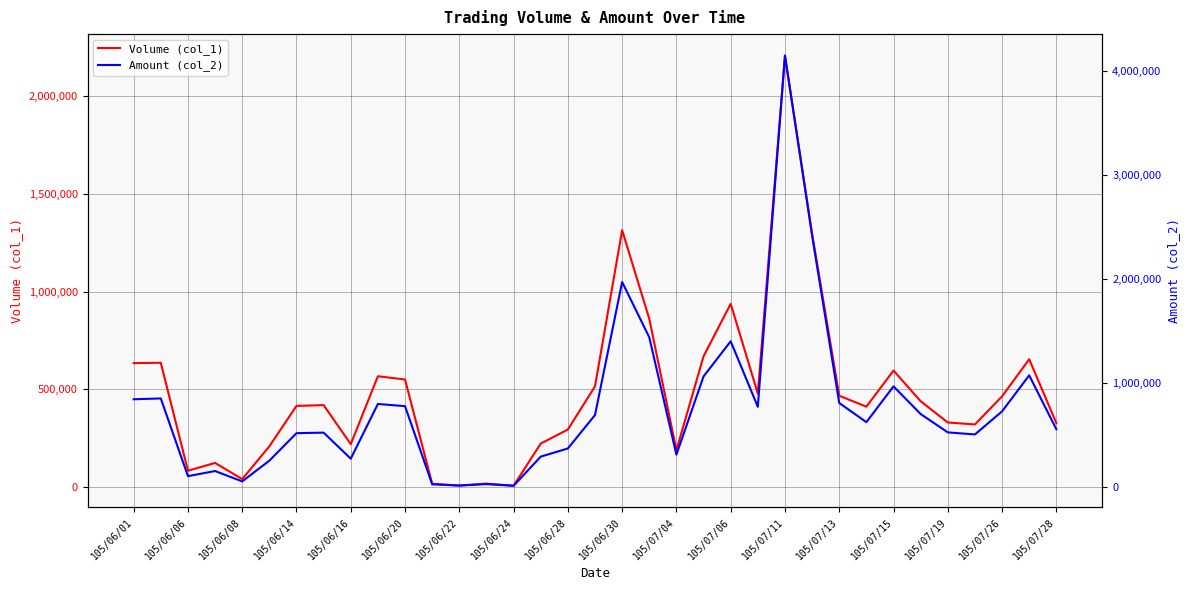

Reading right to left, transcribe all the data shown in this chart.

Volume (col_1): 327000	654000	464000	320000	330000	439000	596000	411000	467000	1297000	2209000	478000	938000	669000	188000	861000	1315000	515000	294000	222000	6000	17000	7000	16000	550000	567000	219000	419000	415000	208000	40000	123000	83000	636000	634000
Amount (col_2): 552690	1071450	724620	502450	522180	698830	965330	620590	805460	2417080	4150080	768150	1399480	1061120	307800	1437570	1970190	689070	367230	288840	8280	23970	10130	22540	774480	796010	268990	519770	514700	249760	50400	149920	100890	848980	841090